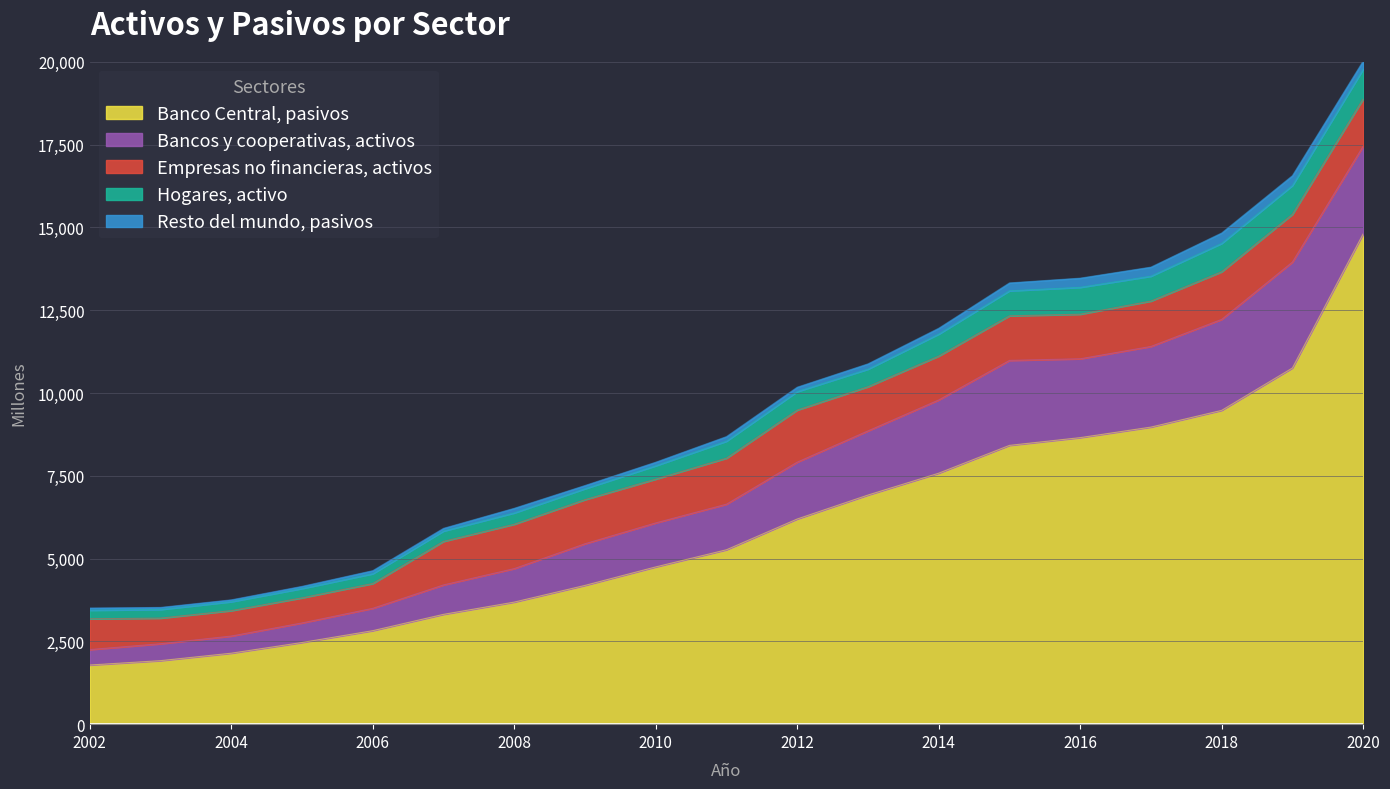

Which has a higher value, 2014 or 2016?

2016